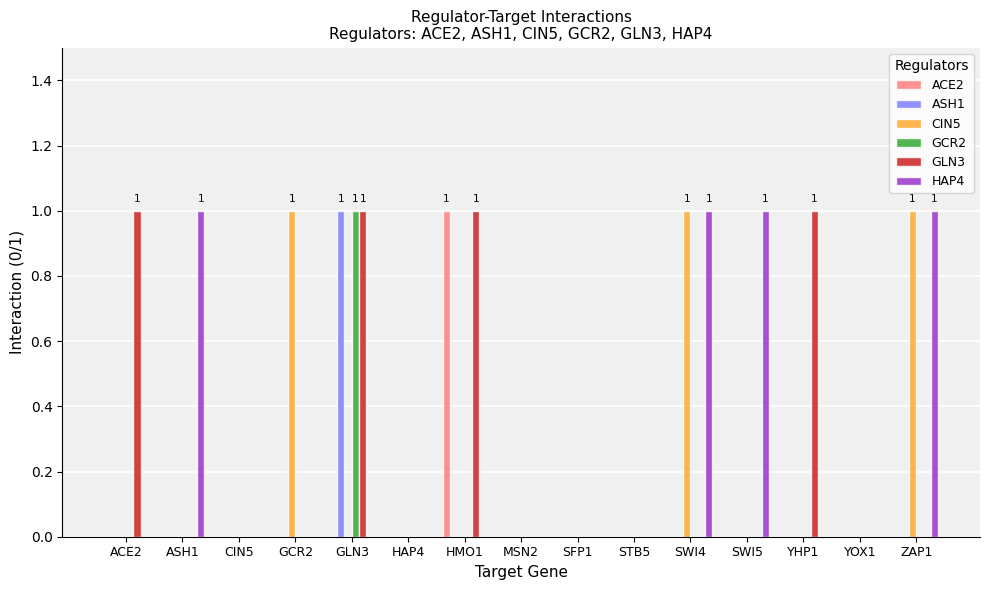

At which label does GCR2 reach its peak?

GLN3